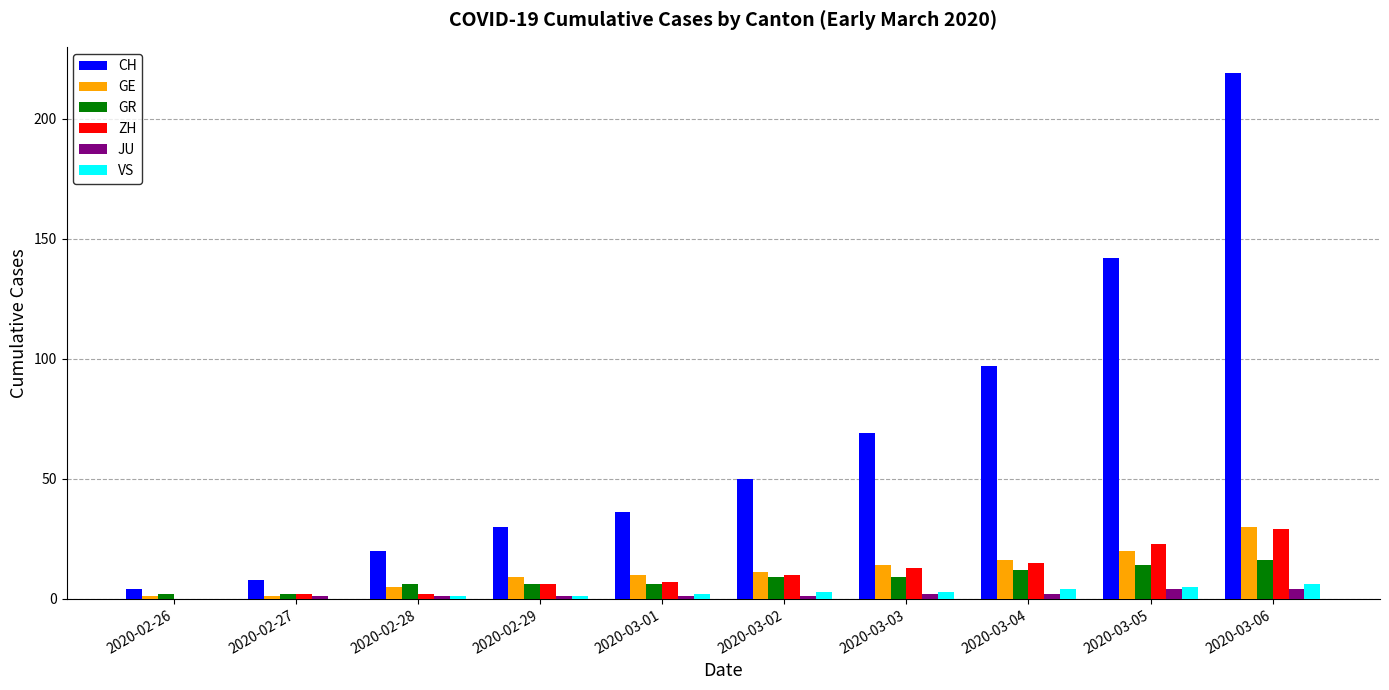

What is the average value of the JU series?

2